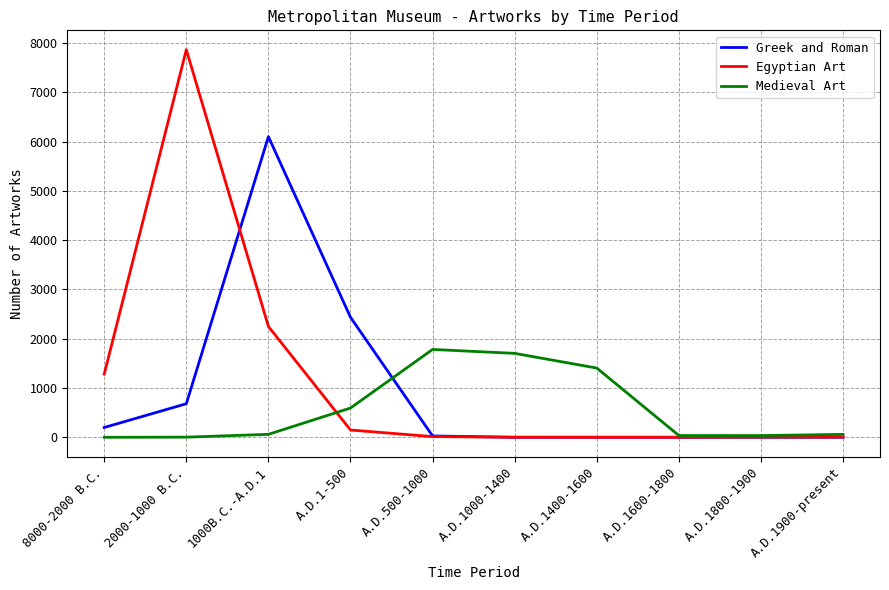

Which series has the widest spread of values?

Egyptian Art